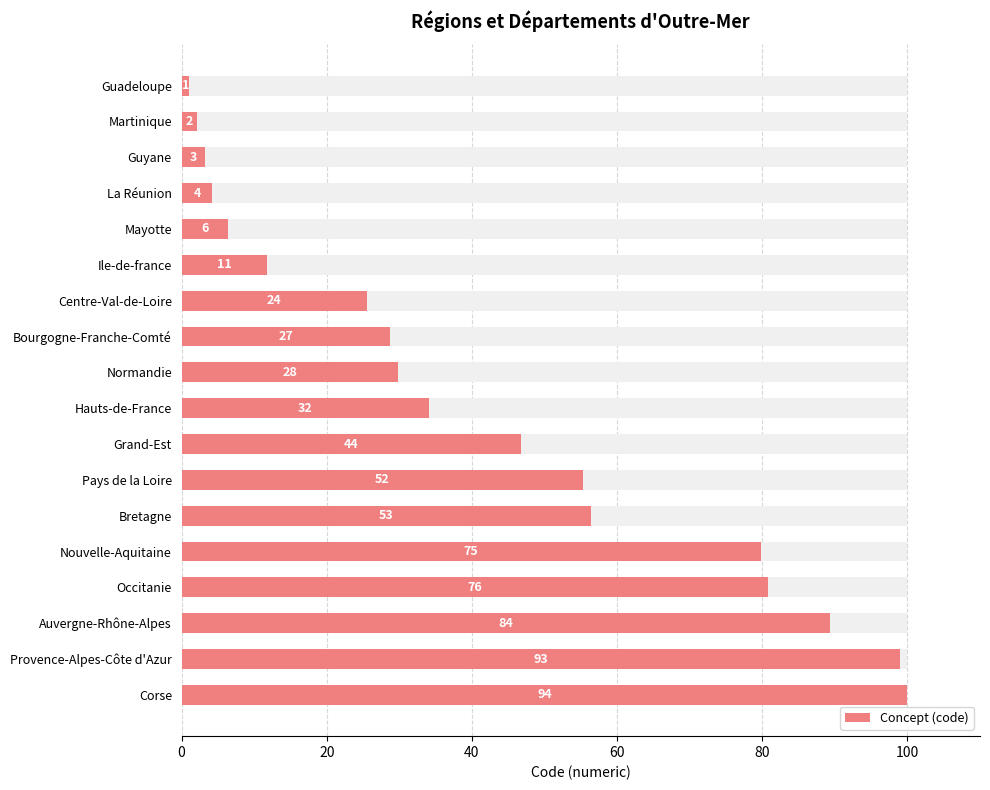

What is the minimum value shown in the chart?

1.1